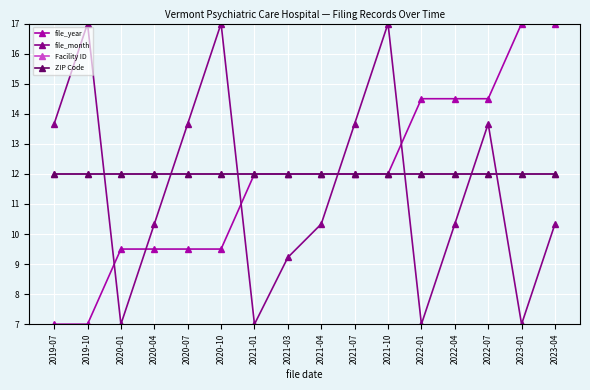

Is this an area chart (filled region under the line)?

No